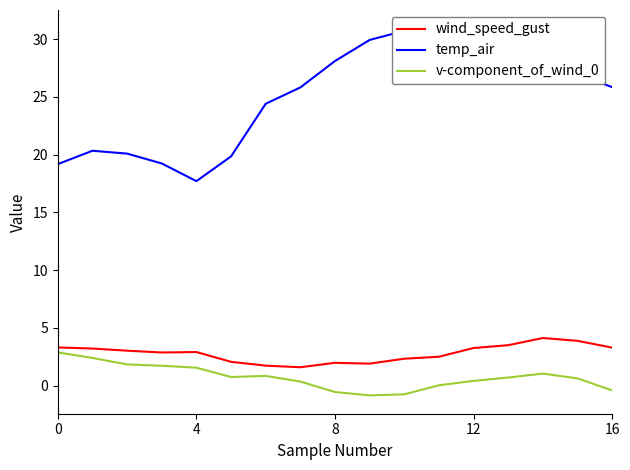

Is it true that wind_speed_gust equals 3.5 at 8?

False